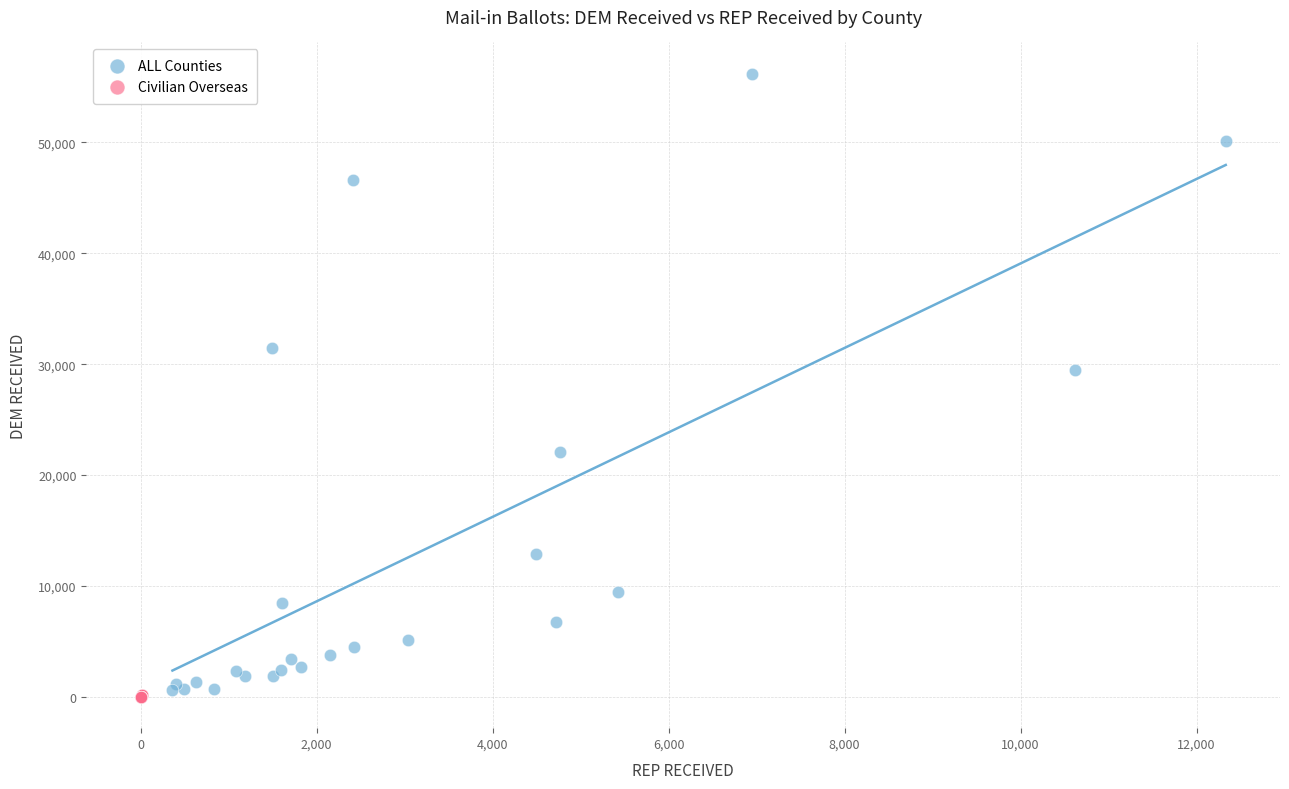

Which series reaches the maximum Y coordinate?

ALL Counties